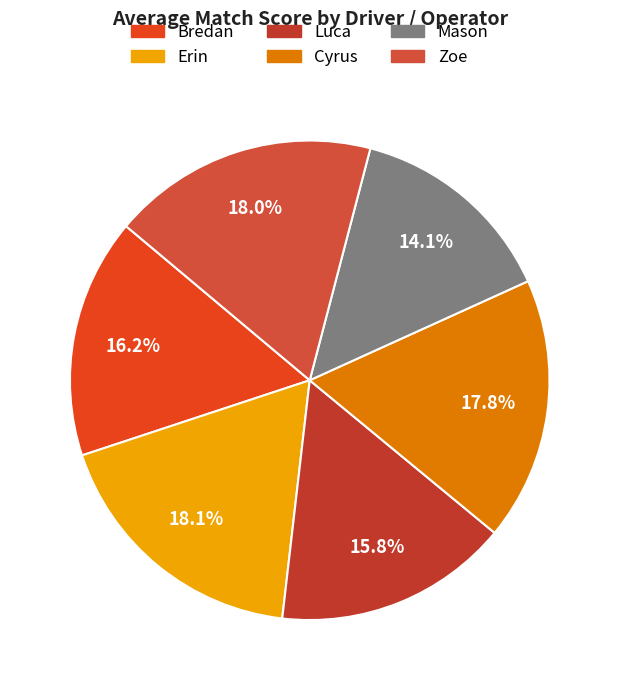

How many segments does this pie chart have?

6